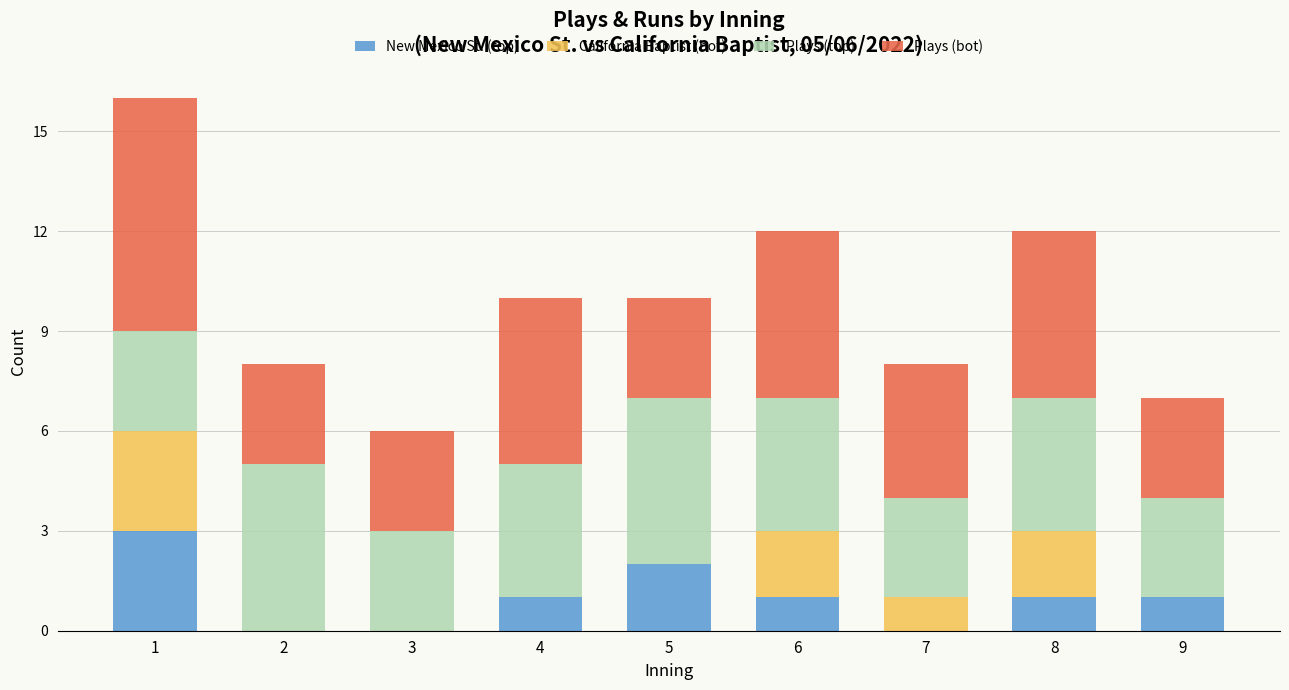

Does the chart contain stacked bars?

Yes